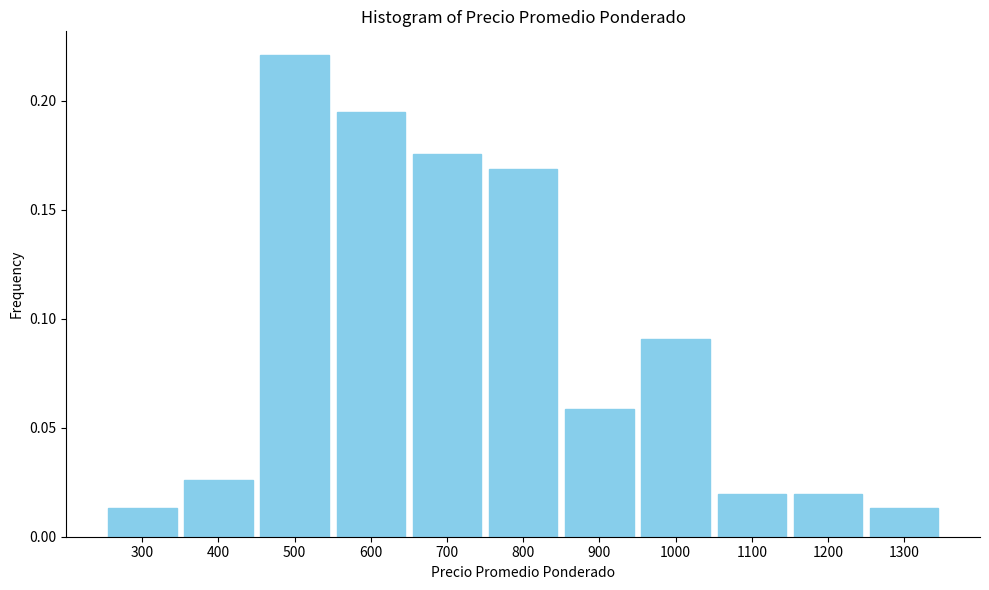

At which category does the chart reach its peak across all series?

500